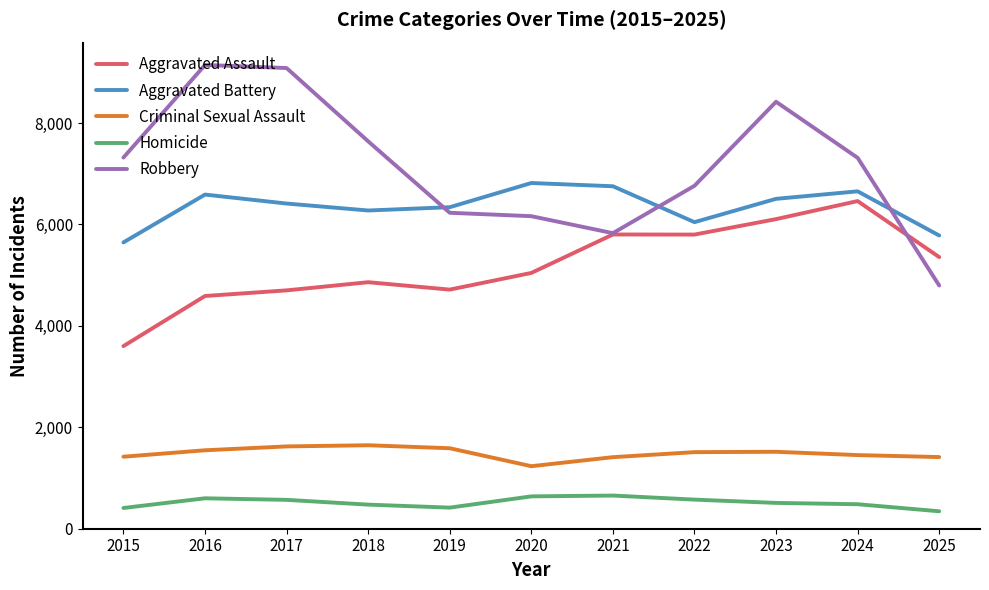

Is it true that Homicide equals 569 at 2017?

True